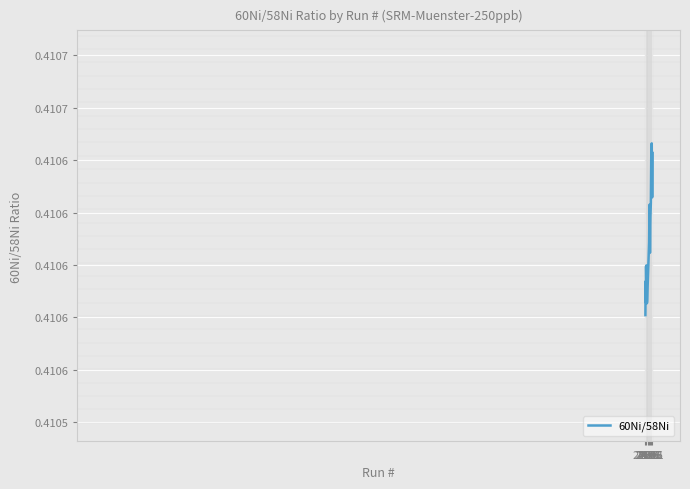

At which category does the data reach its first local peak?

2486